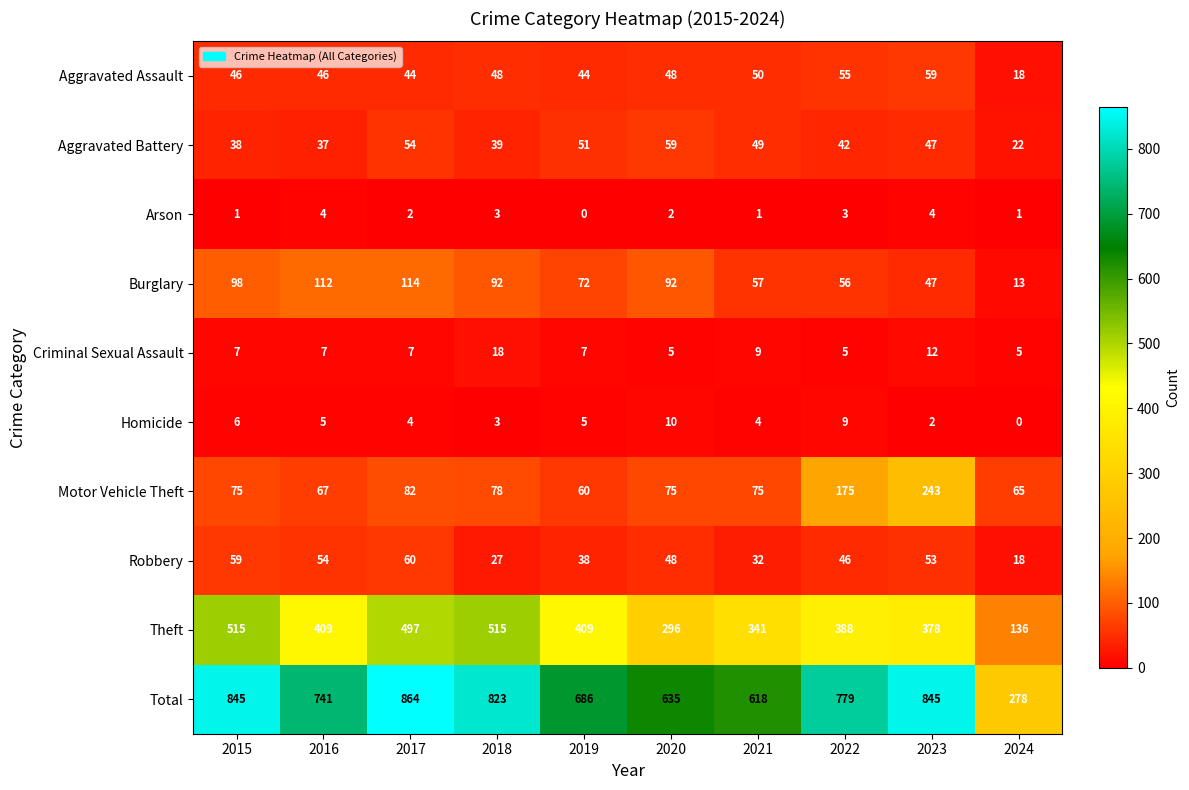

Which category has the lowest value in the Total series?

2024